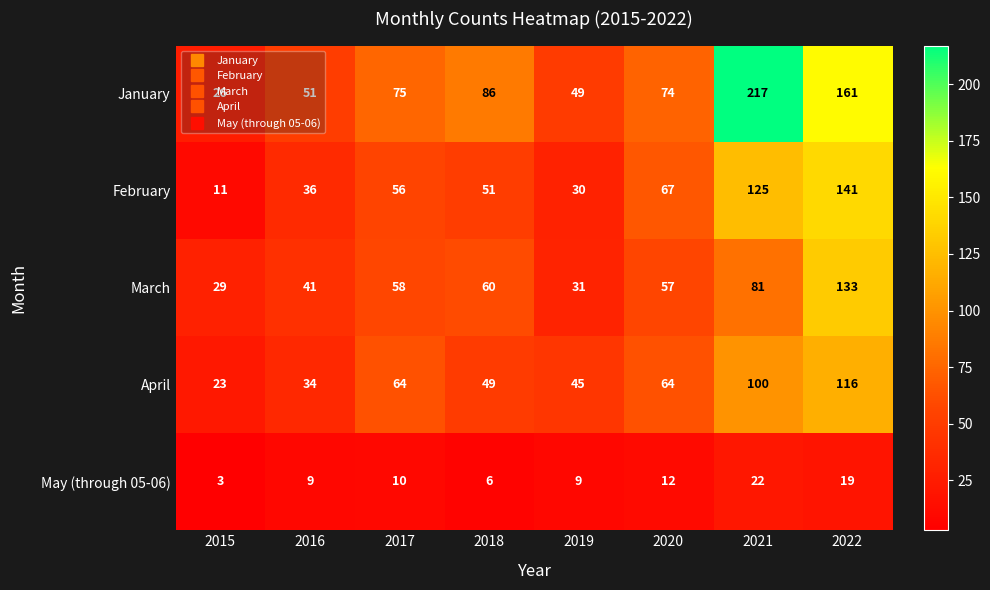

How many distinct data groups are displayed?

5